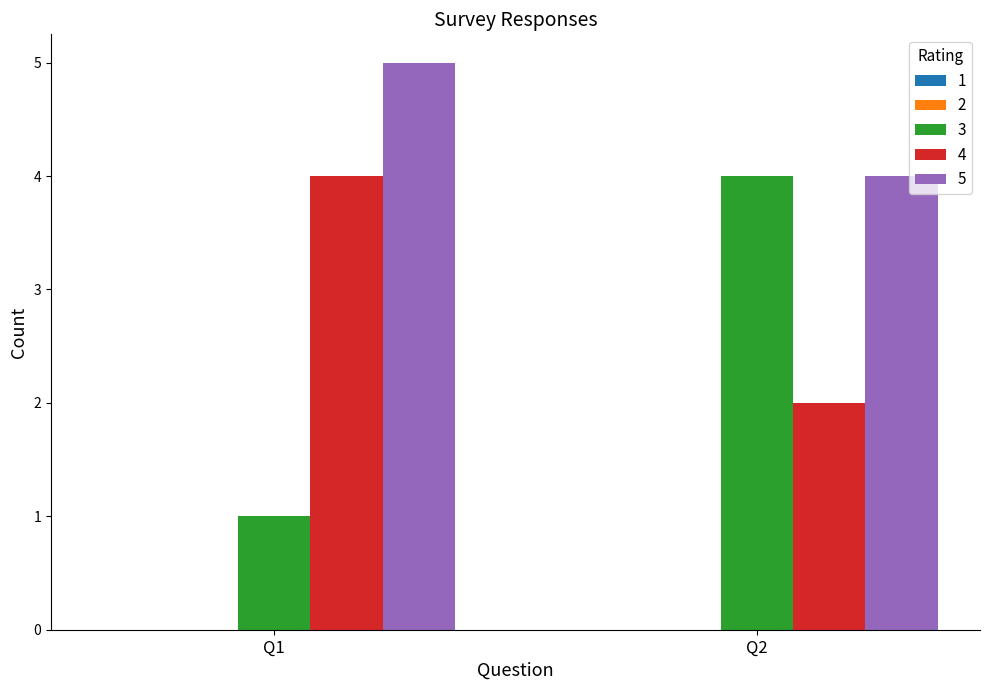

The value of 5 at Q1 is 3. True or false?

False